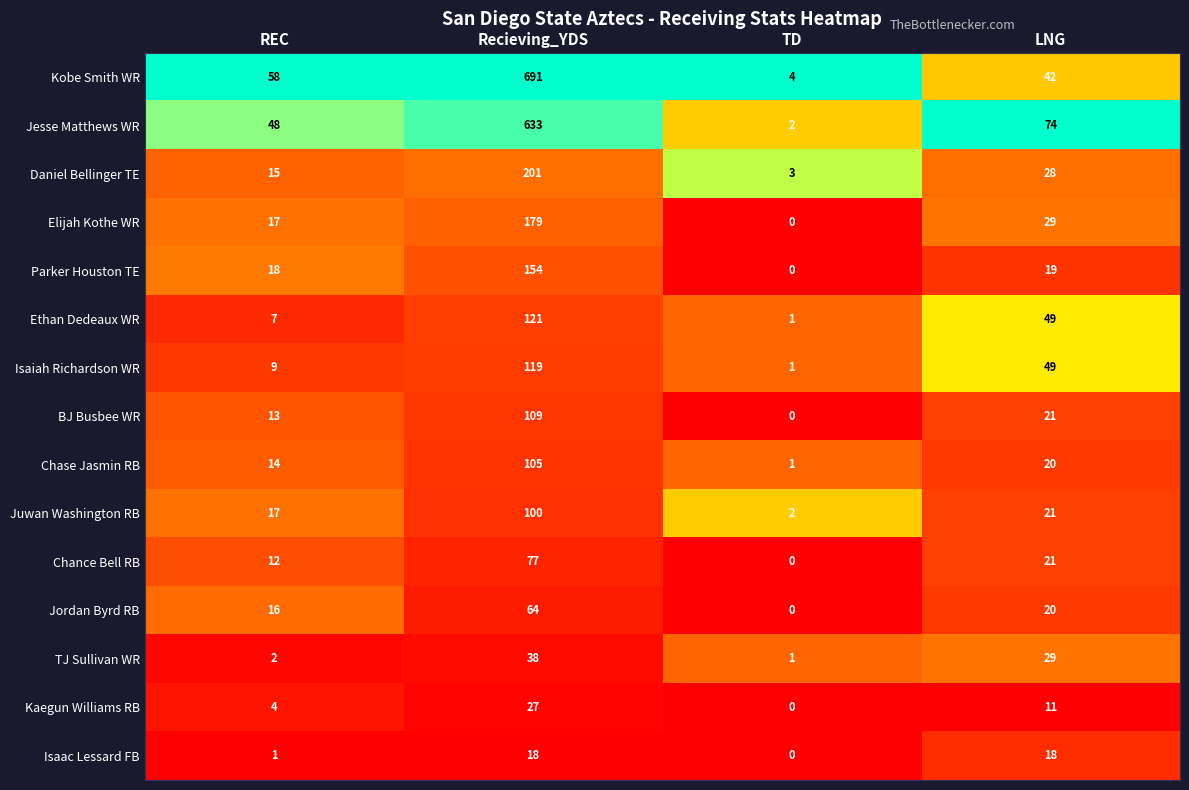

Which series has the largest range (max minus min)?

Kobe Smith WR